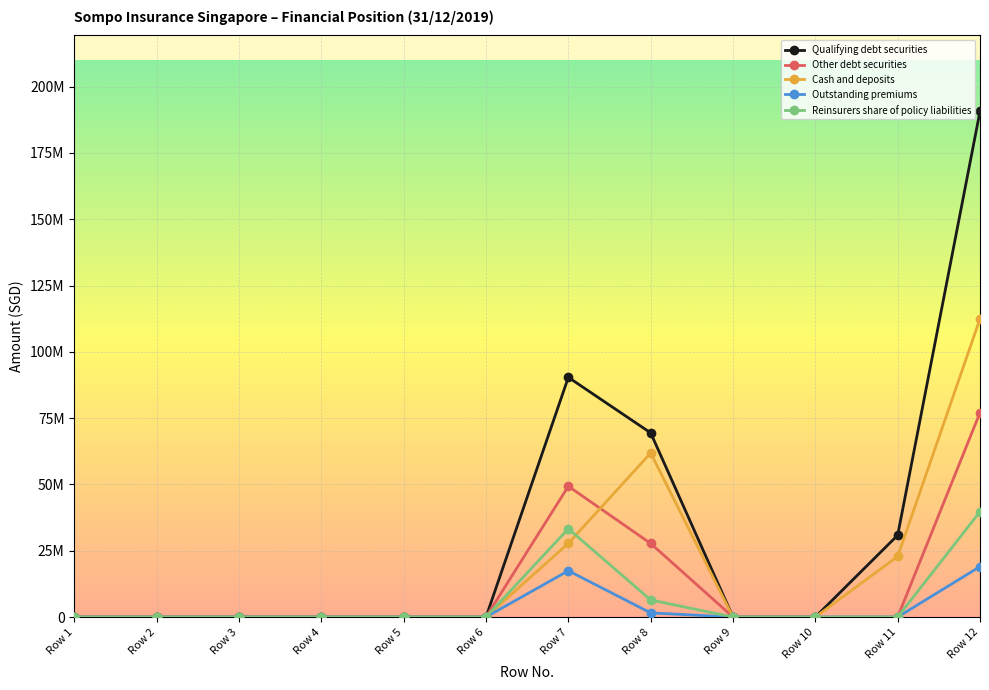

At which category does Other debt securities reach its first local peak?

Row 7